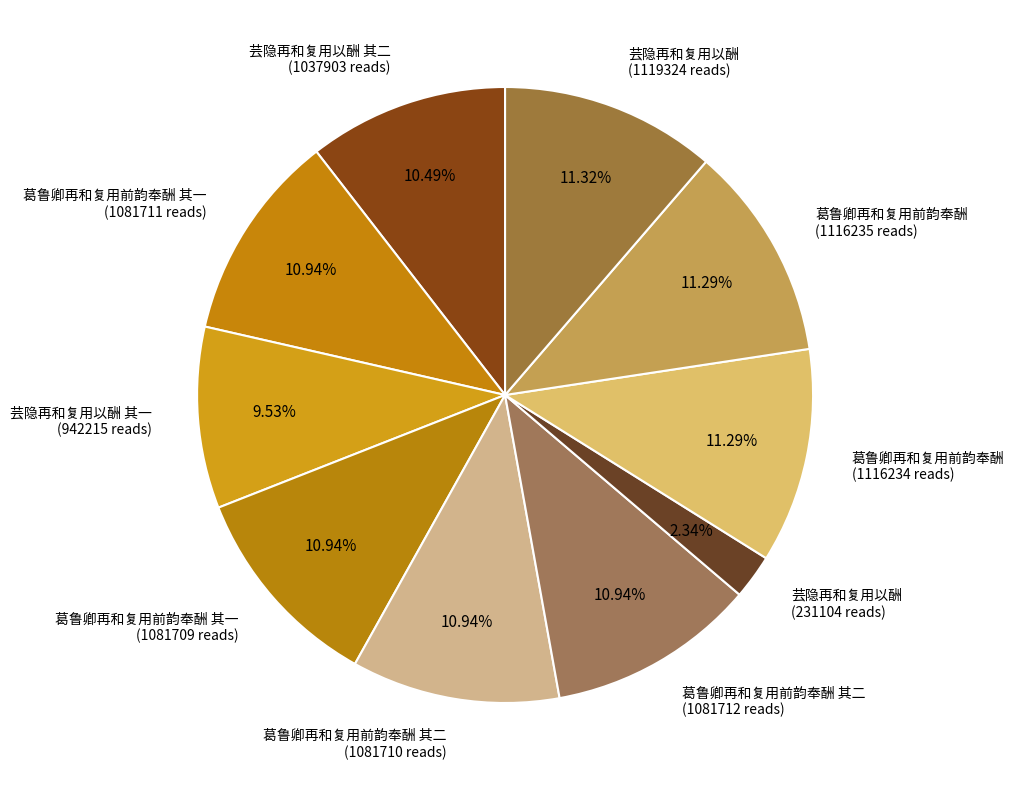

Does 葛鲁卿再和复用前韵奉酬 其二 (1081710 reads) account for over 50% of the chart?

No